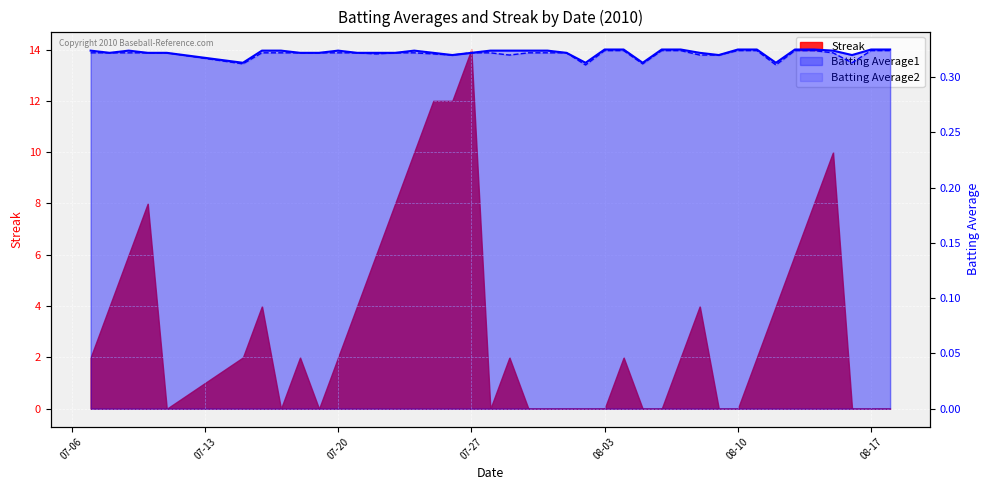

What is the approximate value of Batting Average1 at 2010-08-02?

0.3